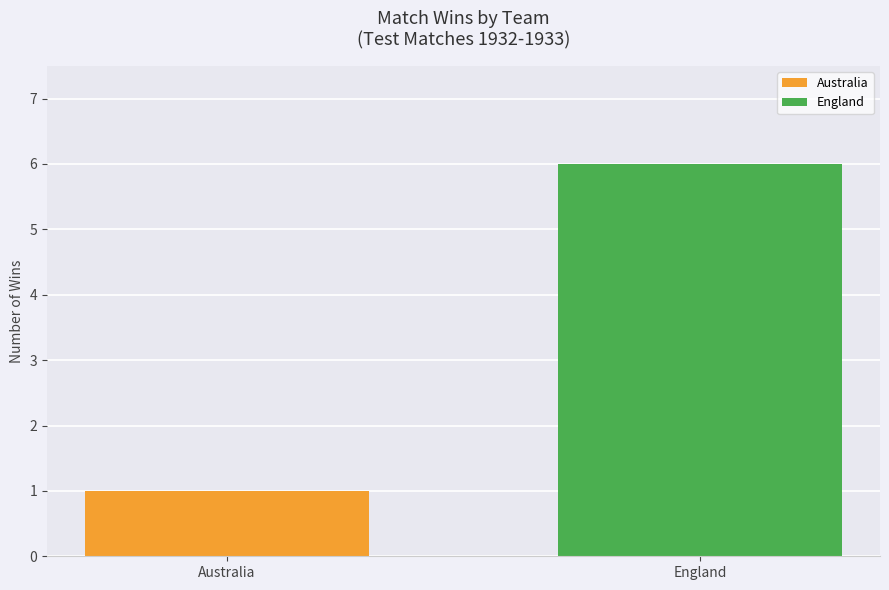

True or false: the data shows 1 at Australia.

True